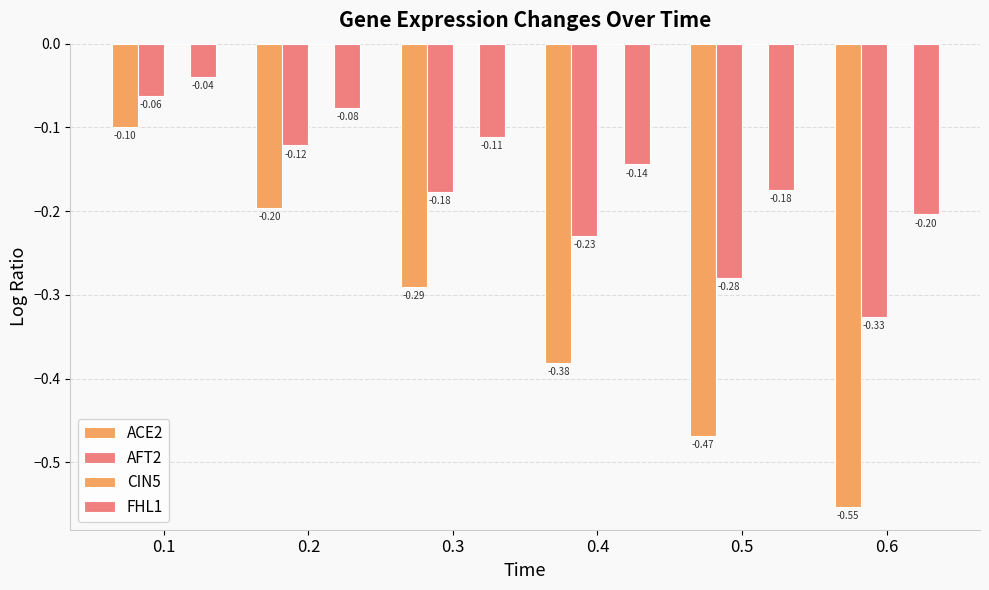

How many distinct data groups are displayed?

3